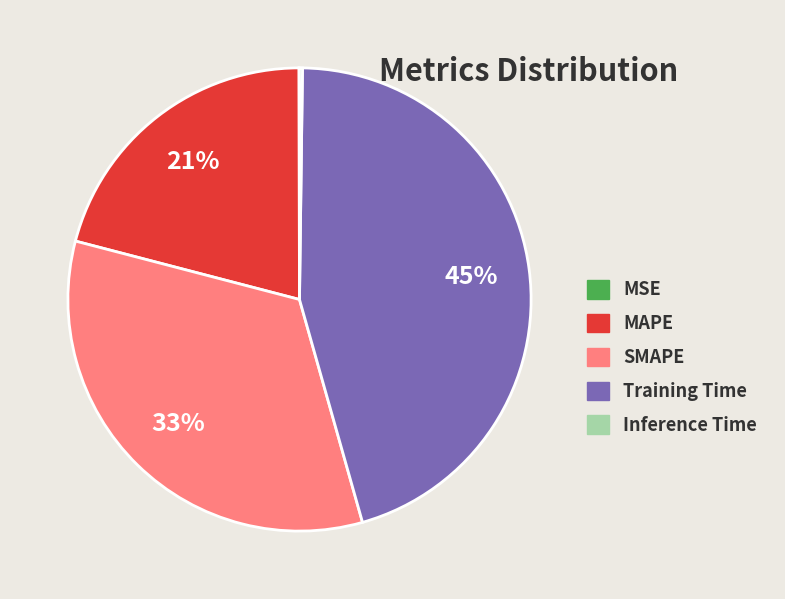

What percentage is the MAPE slice, to the nearest percent?

21%